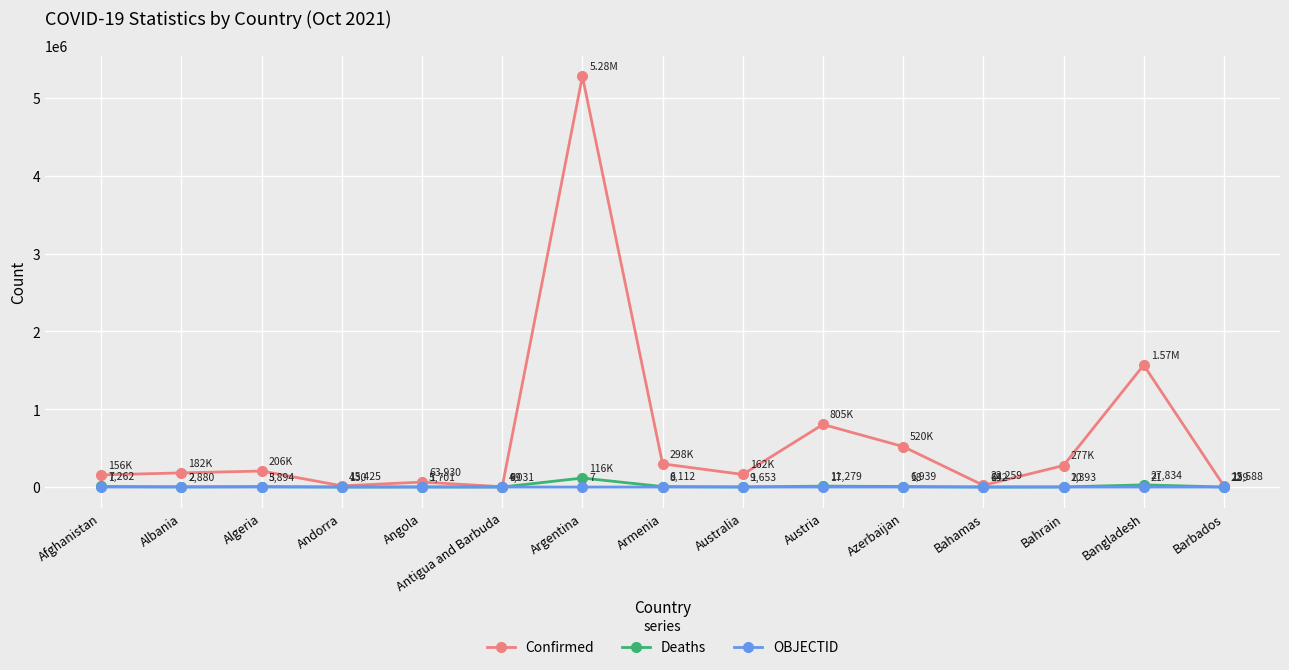

What is the minimum value shown in the chart?

1